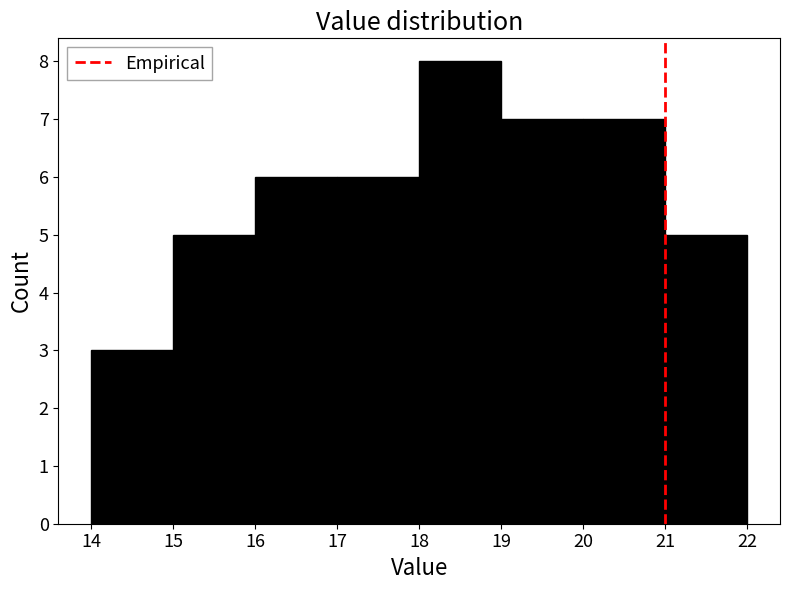

Over which range of the x-axis is the bar tallest?

18 to 19